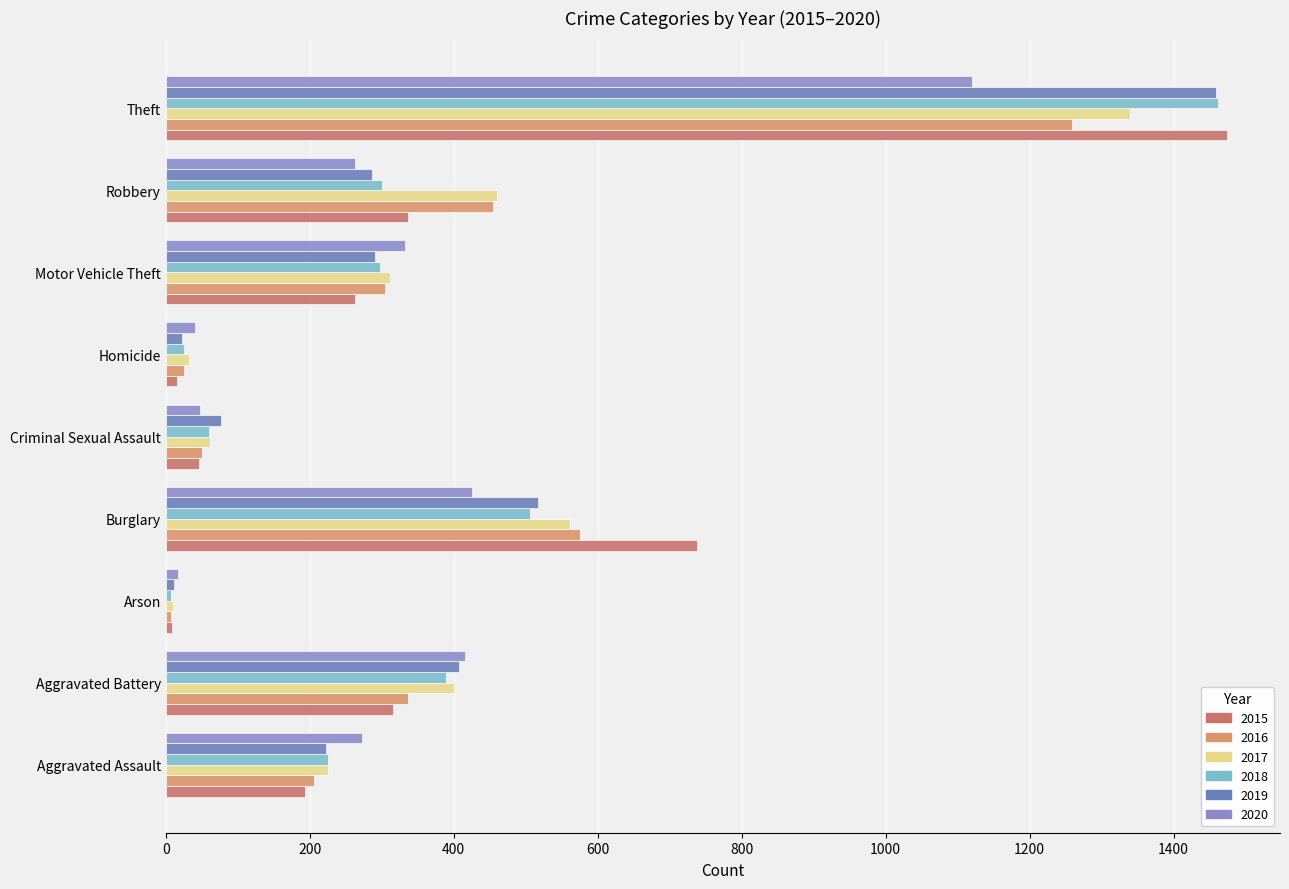

What is the difference between the 2016 values at Motor Vehicle Theft and Homicide?

278